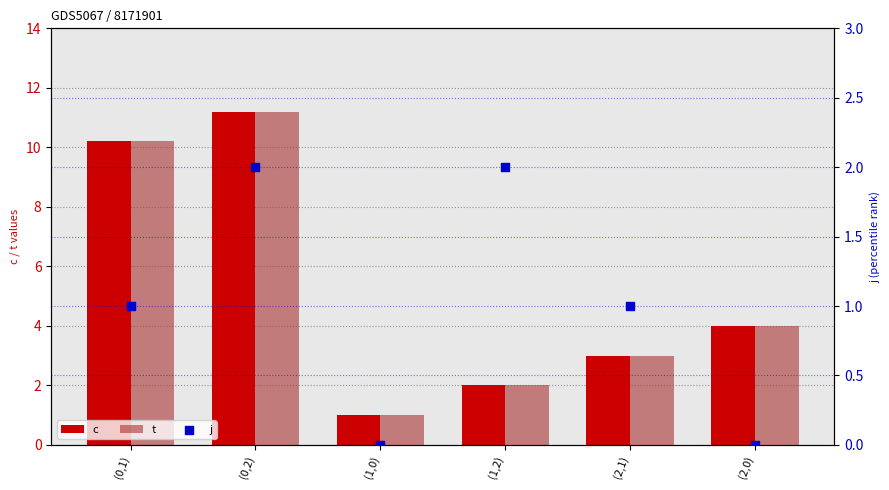

What are all the series names shown in the legend?

c, t, j